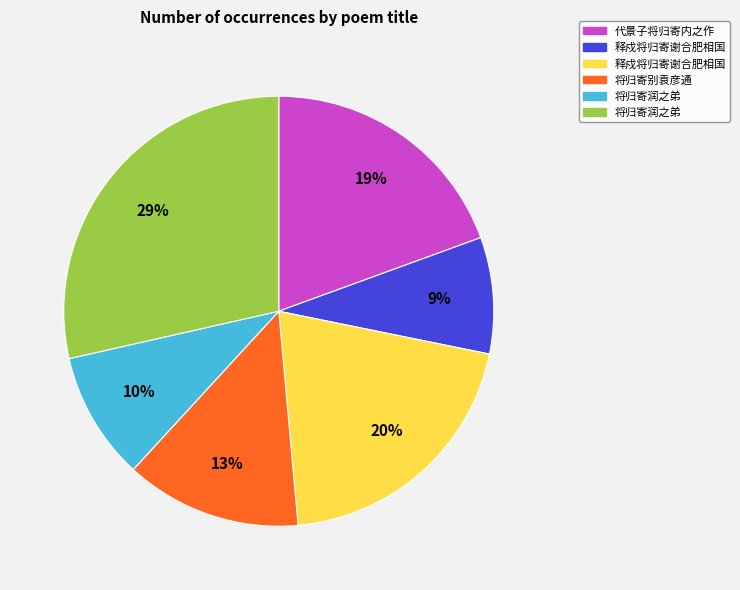

Does any single category account for the majority?

No